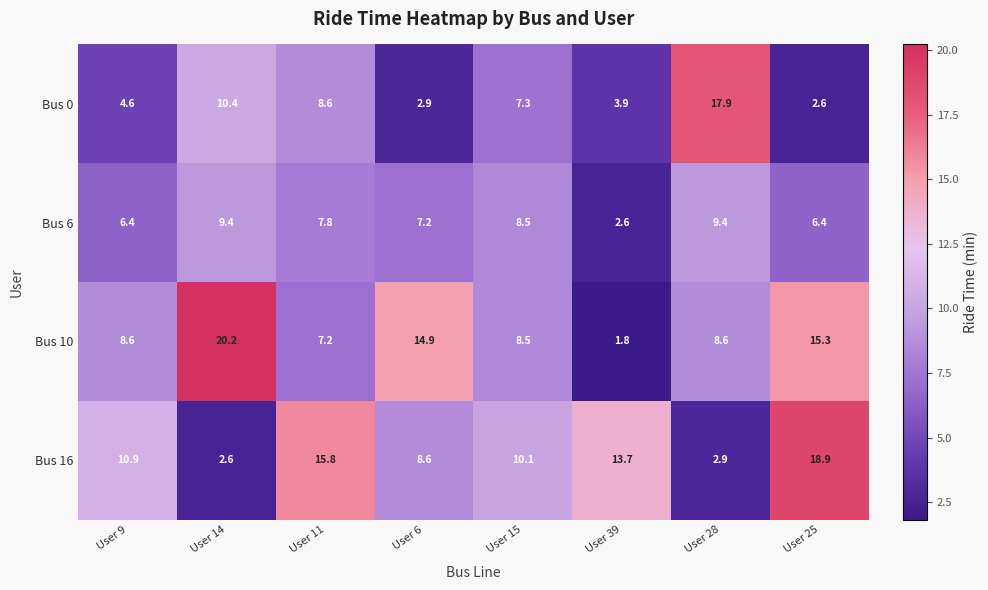

The value of Bus 10 at User 25 is 10.2. True or false?

False